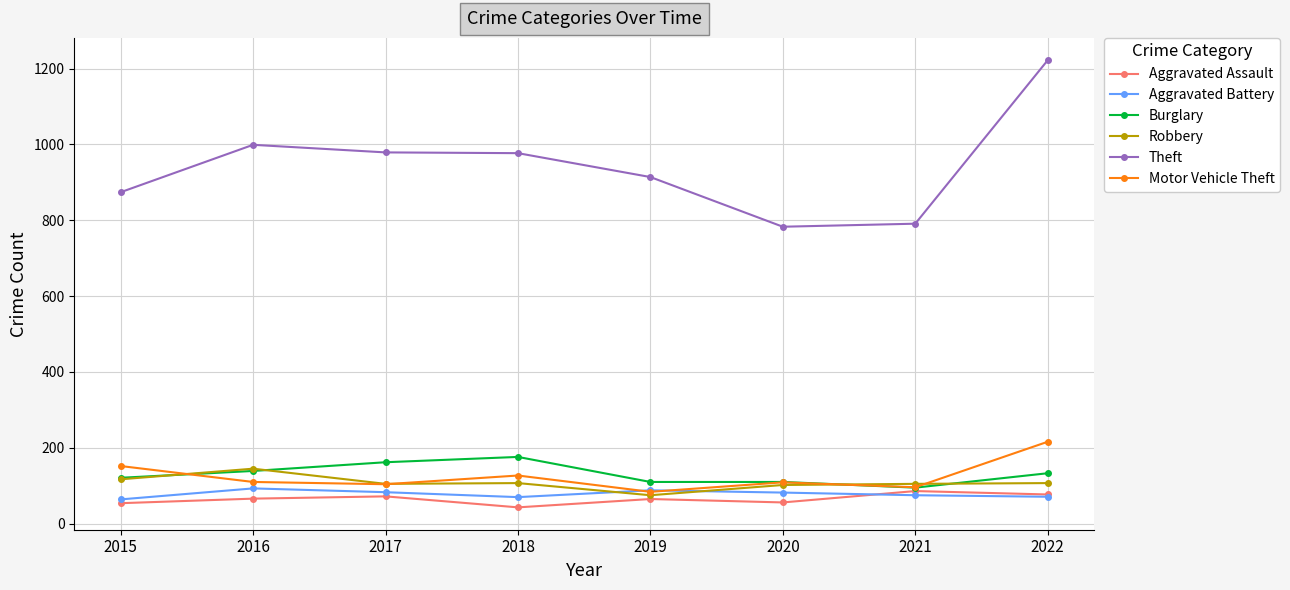

What is the value of the Robbery point at the 5th from the left?

75